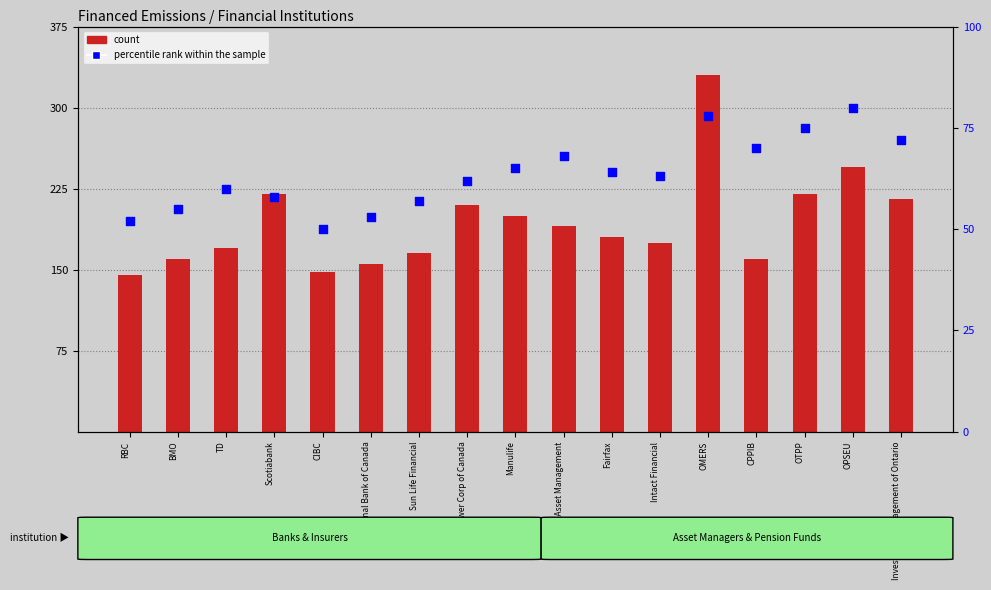

What are all the series names shown in the legend?

count, percentile rank within the sample